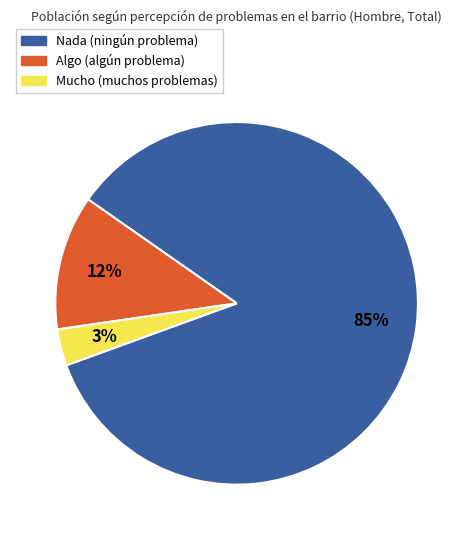

Between Mucho and Algo, which is larger?

Algo